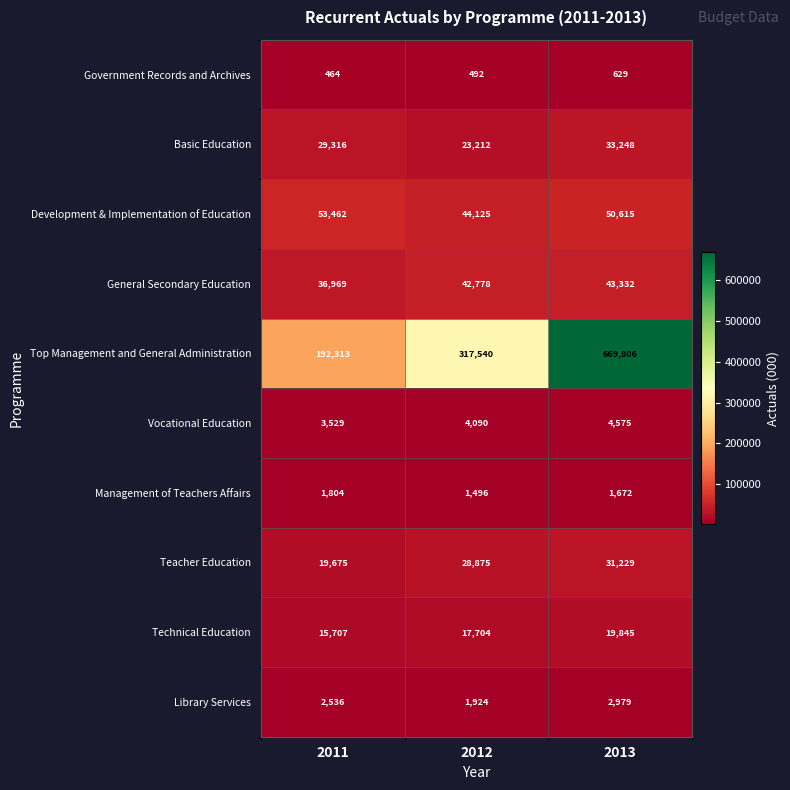

Reading left to right, list all the values displayed in this chart.

Government Records and Archives: 464	492	629
Basic Education: 29316	23212	33248
Development & Implementation of Education: 53462	44125	50615
General Secondary Education: 36969	42778	43332
Top Management and General Administration: 192313	317540	669806
Vocational Education: 3529	4090	4575
Management of Teachers Affairs: 1804	1496	1672
Teacher Education: 19675	28875	31229
Technical Education: 15707	17704	19845
Library Services: 2536	1924	2979